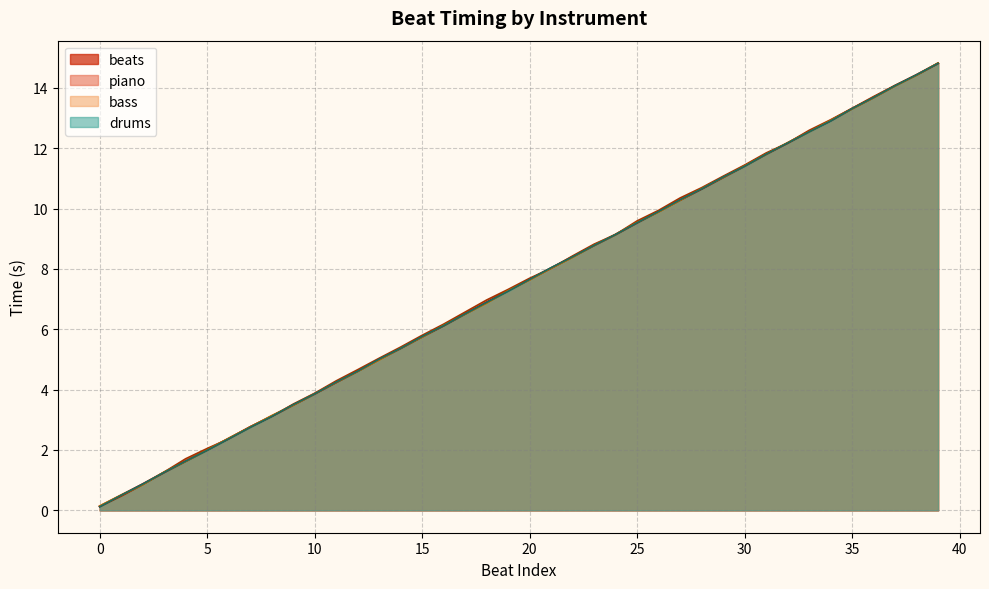

Rank the series by their maximum value, from highest to lowest.

piano, bass, beats, drums